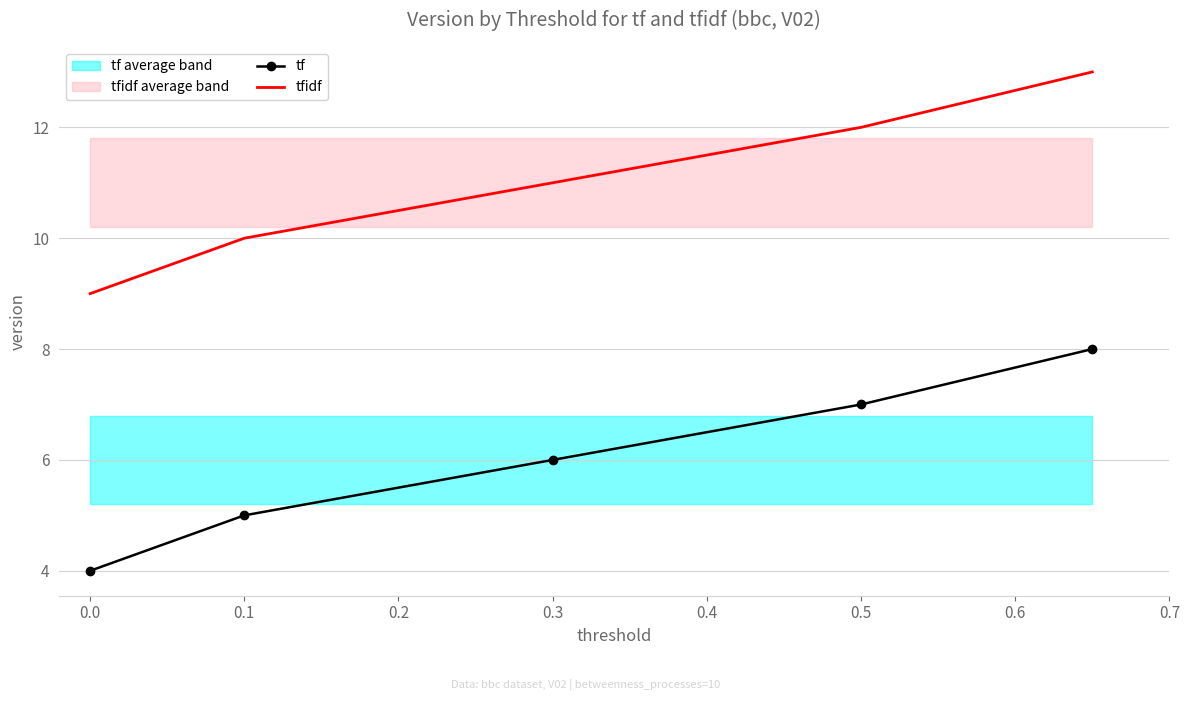

Is it true that tf equals 3 at 0.5?

False